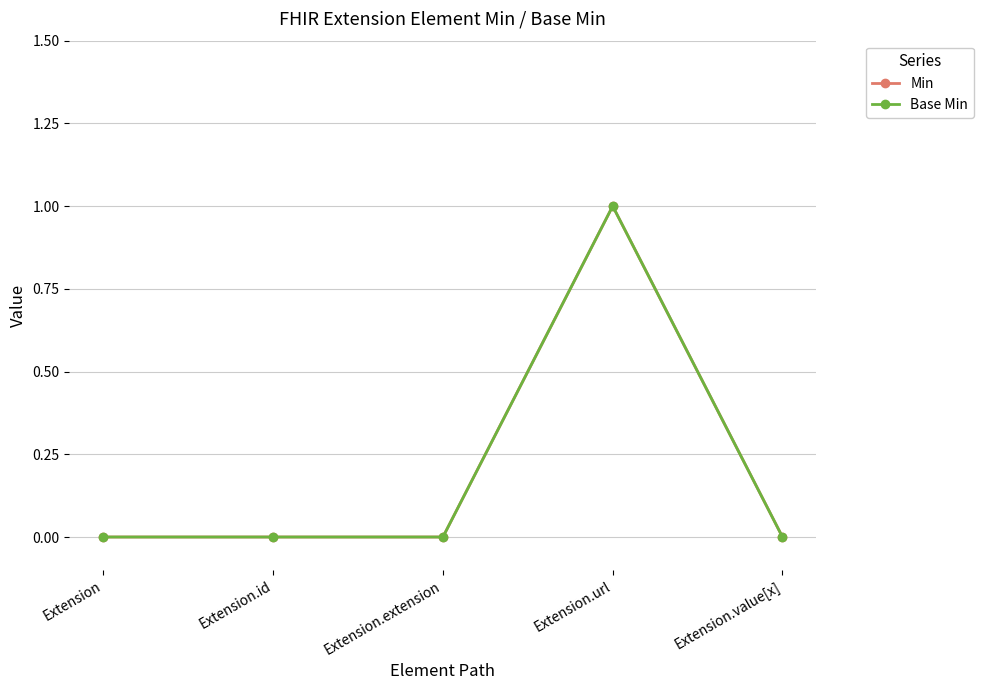

Which has a higher value, Extension or Extension.extension?

Extension